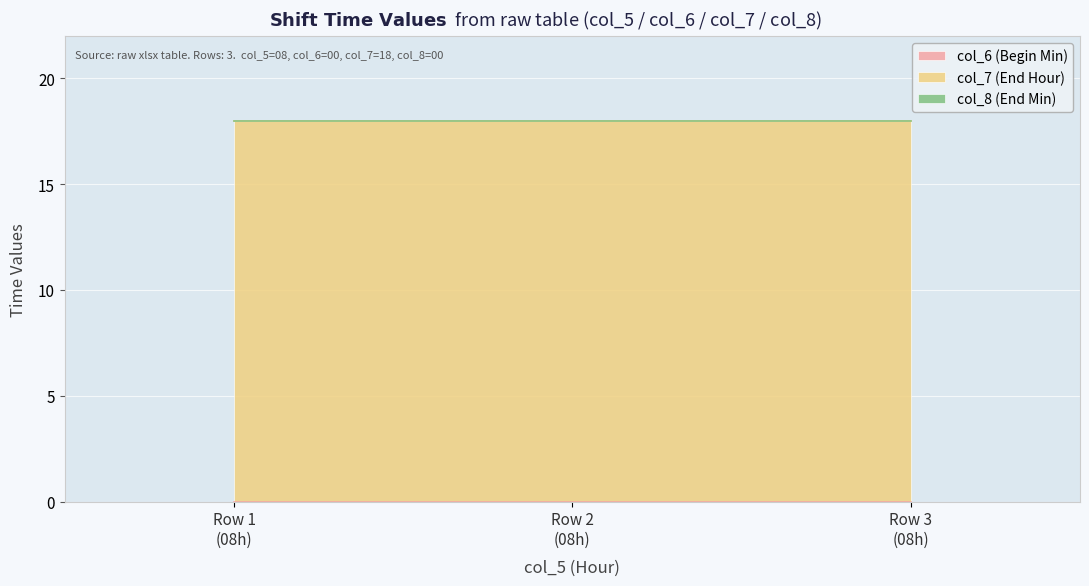

The value of col_7 at 8 is 24. True or false?

False